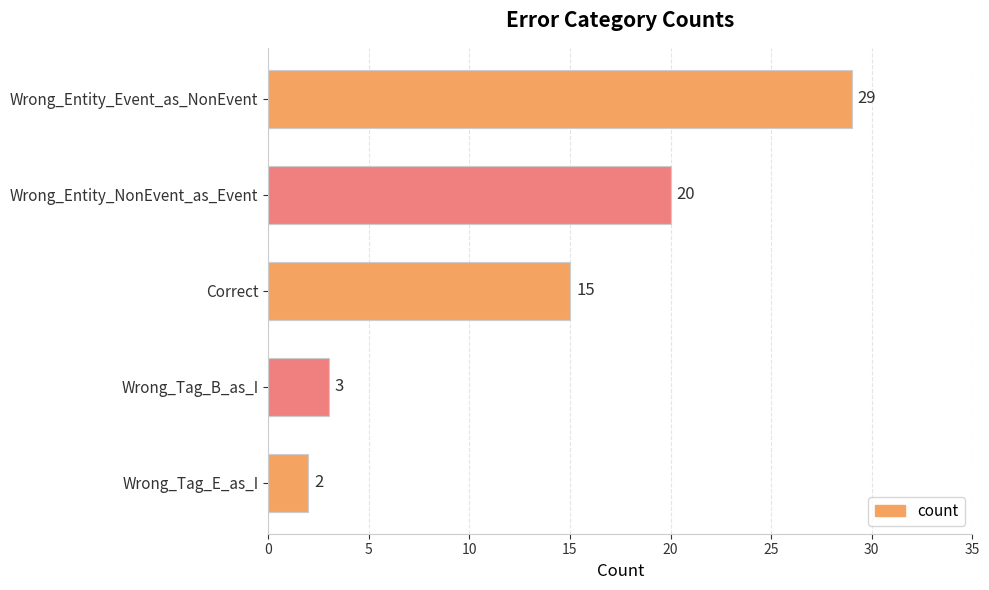

Reading top to bottom, what are all the values shown in this chart?

29	20	15	3	2